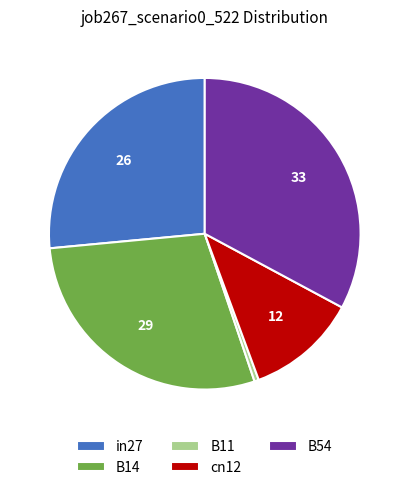

Which category has the smallest portion of the pie?

B11